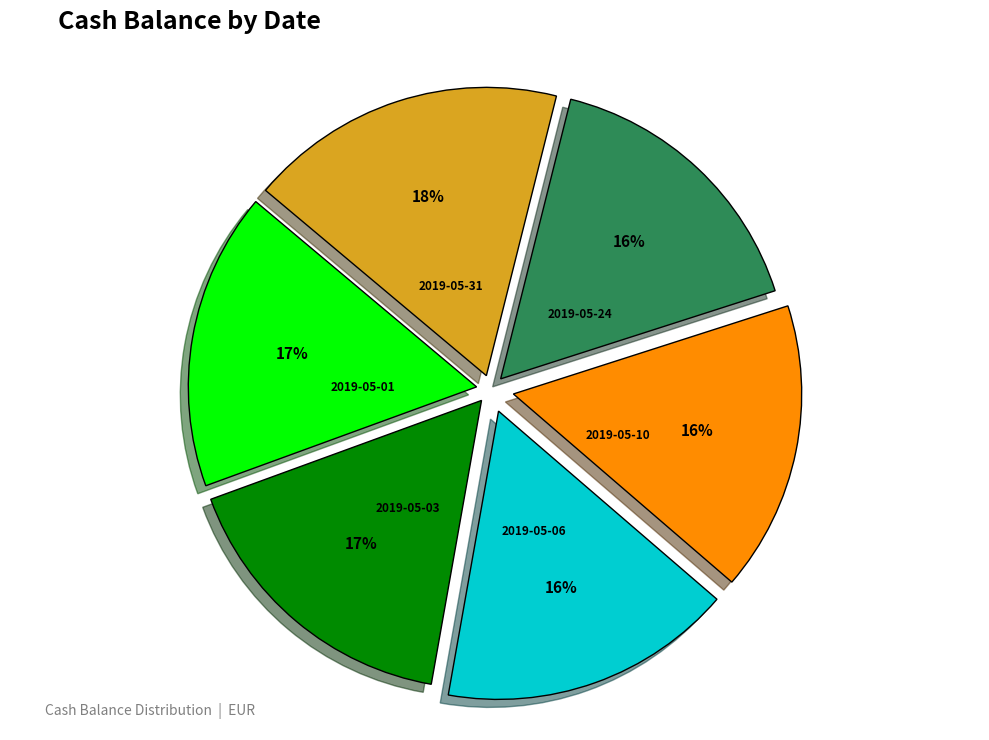

To the nearest percent, what is the combined percentage of 2019-05-31 and 2019-05-24?

34%